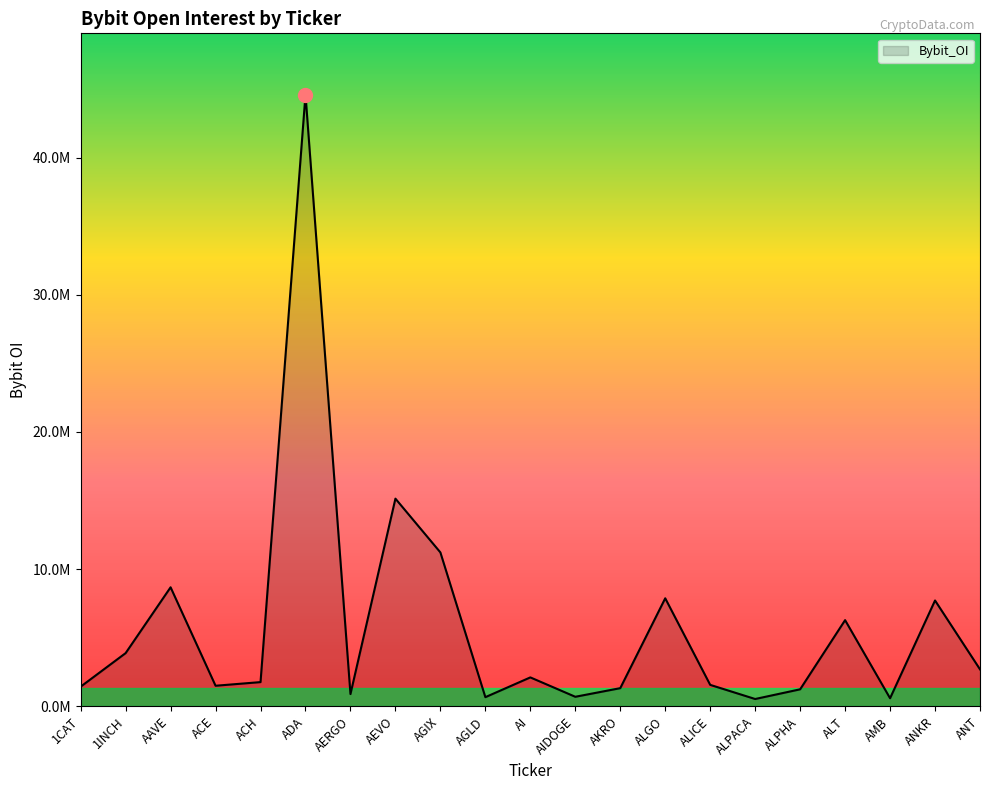

Which label corresponds to the smallest value in the chart?

ALPACA